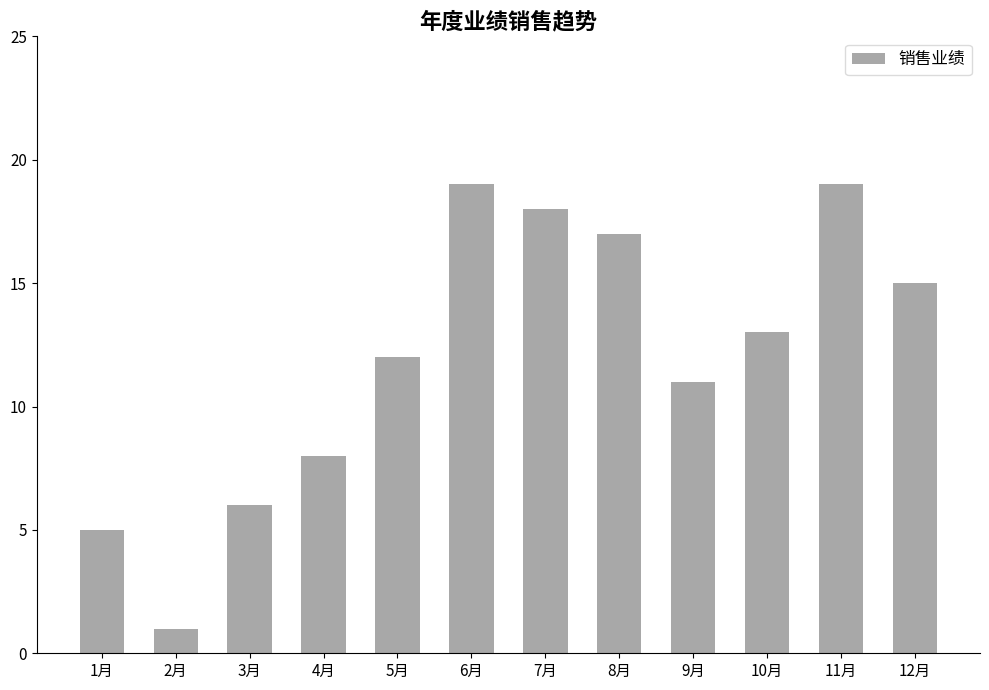

What is the label of the 2nd bar from the left?

2月